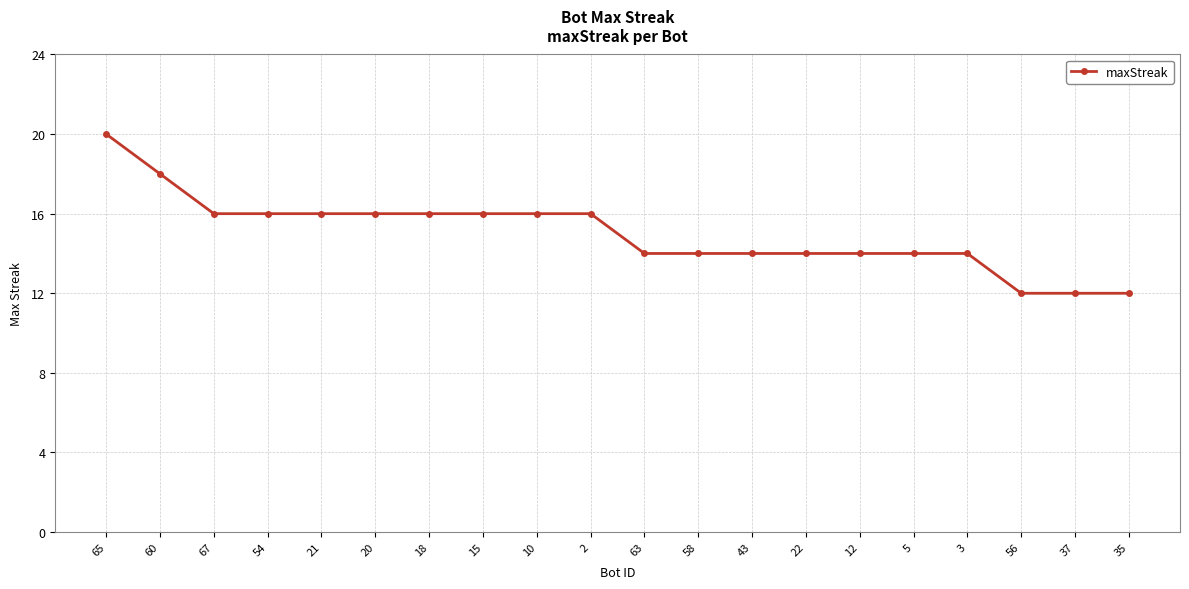

What is the sum of all values?

300